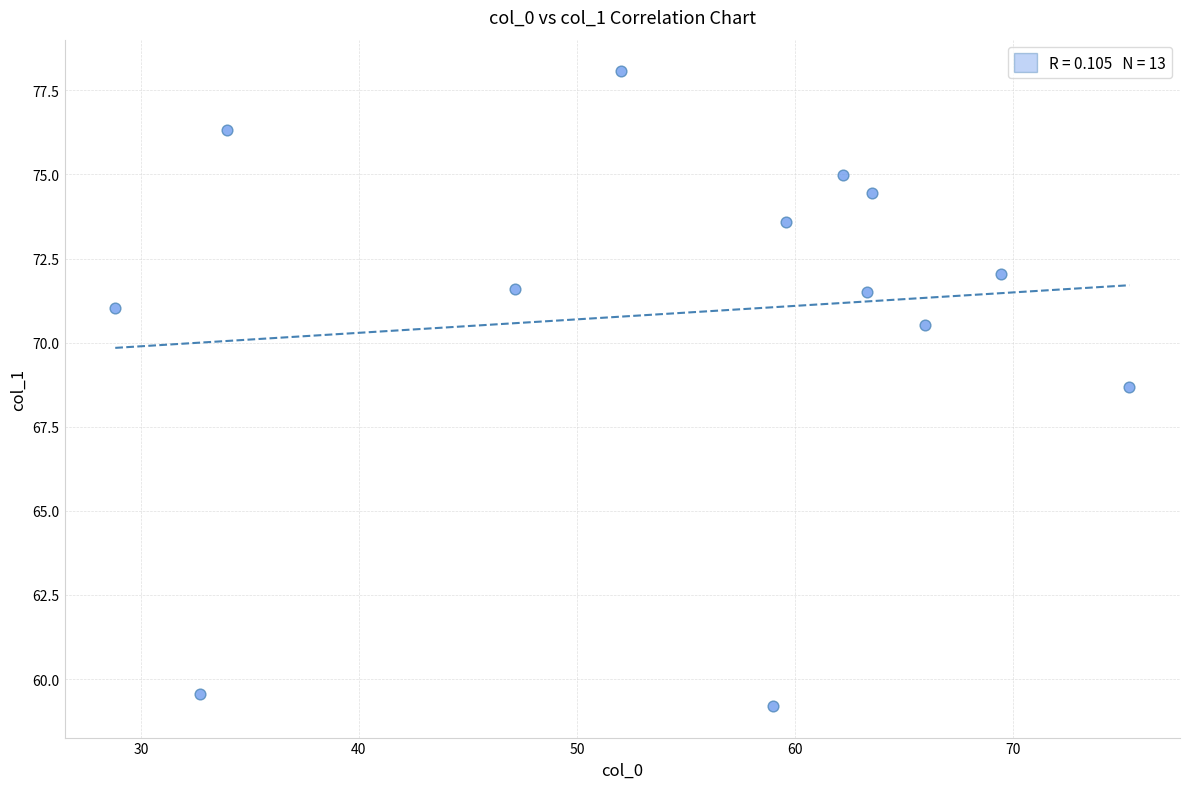

What is the range of Y values (max minus min)?

18.9